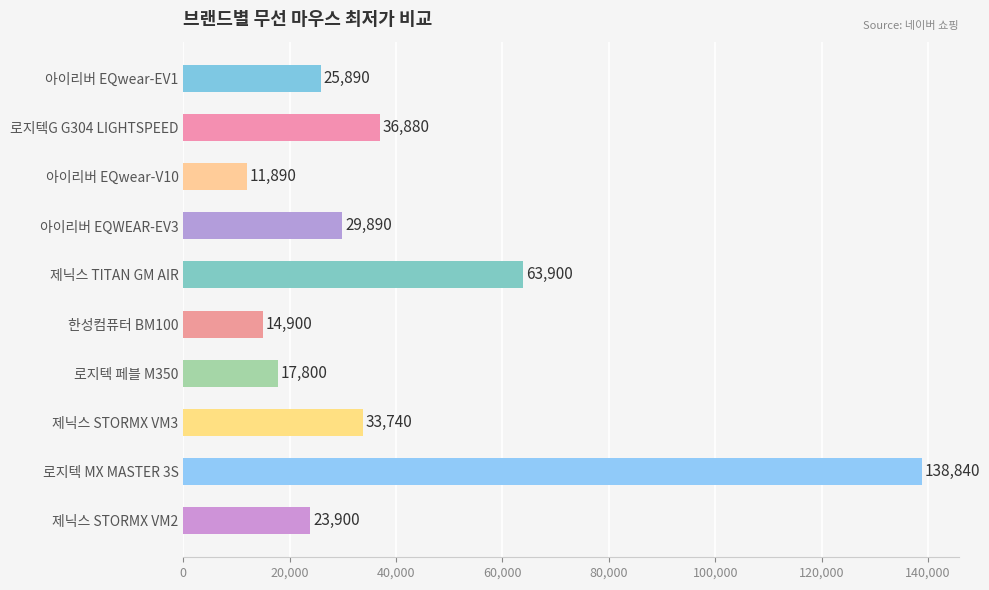

Reading top to bottom, transcribe all the data shown in this chart.

25890	36880	11890	29890	63900	14900	17800	33740	138840	23900